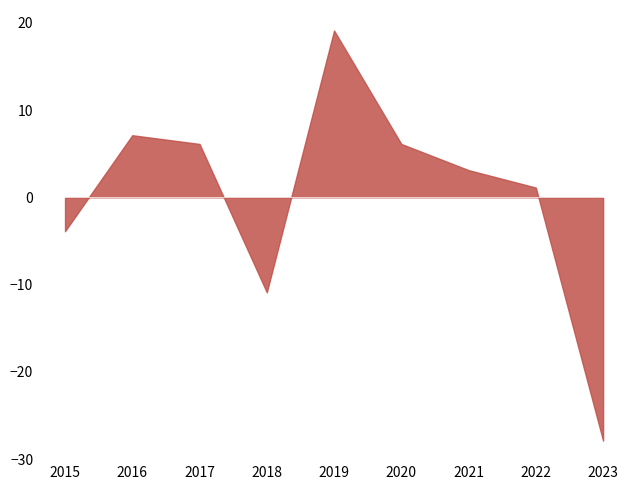

What is the approximate value at 2015?

-3.9